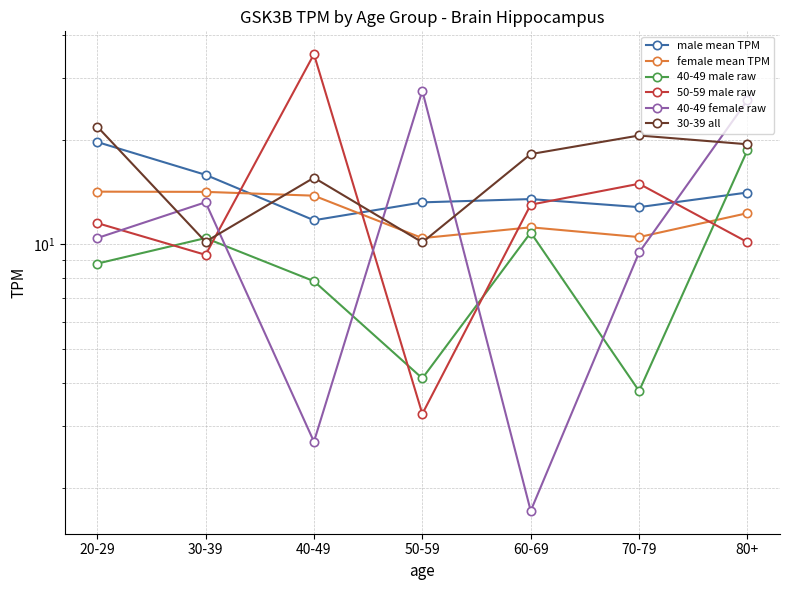

How many lines are shown in the chart?

6